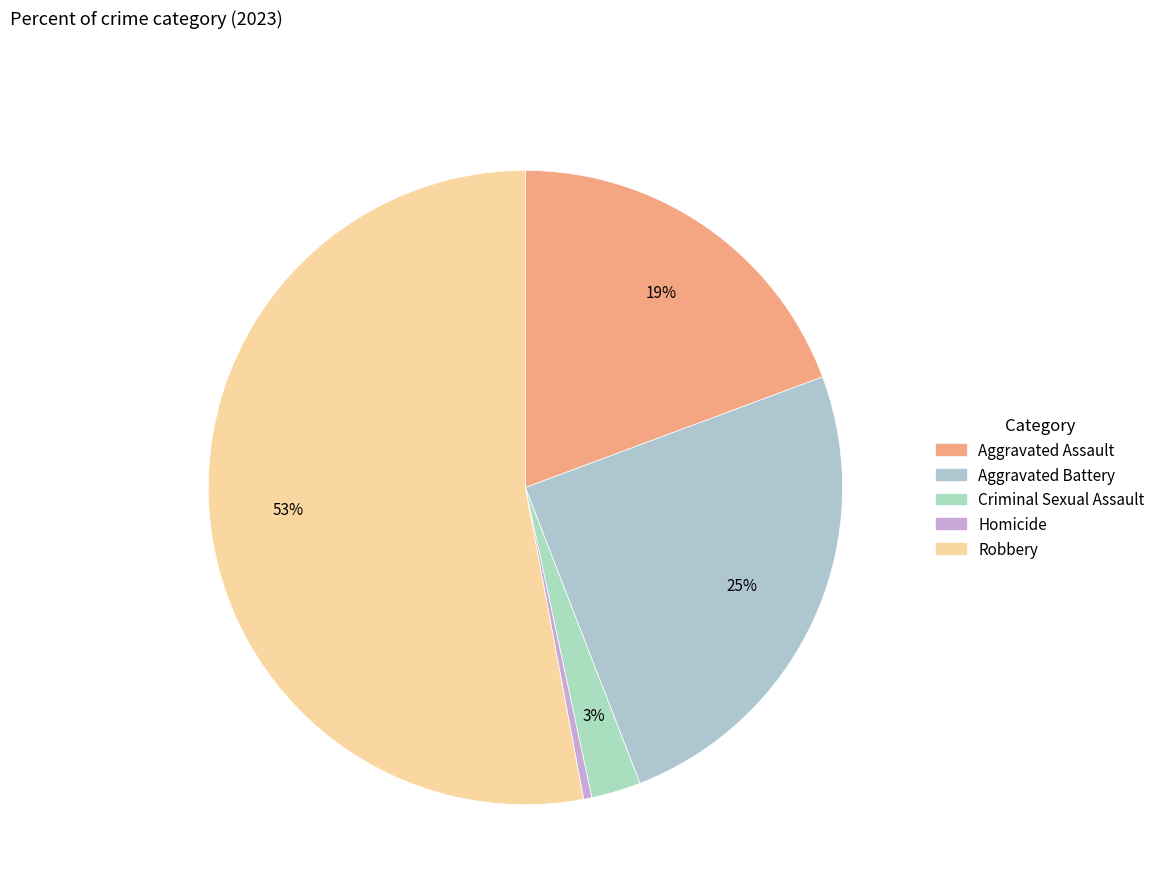

What is the smallest slice in the pie chart?

Homicide